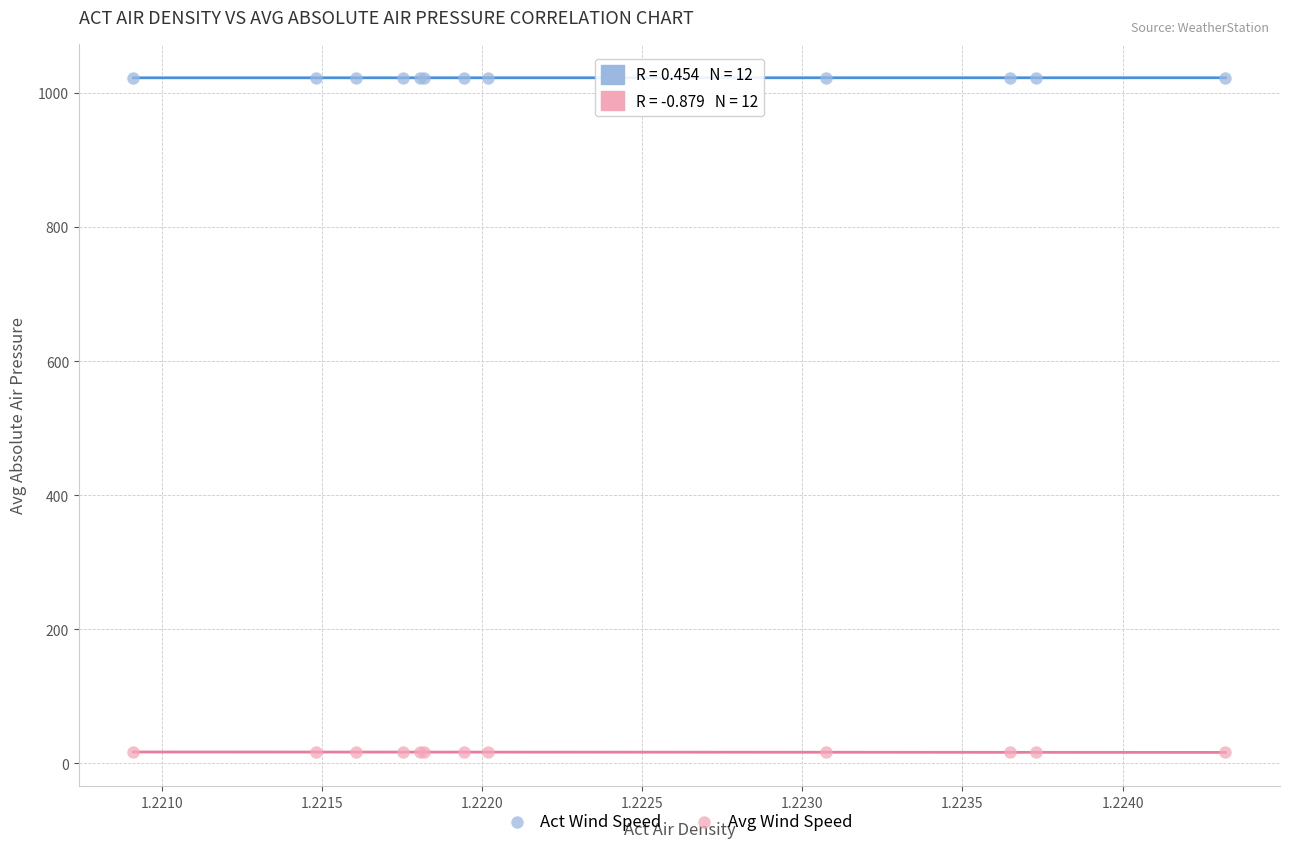

Which series contains the highest Y value?

Act Wind Speed